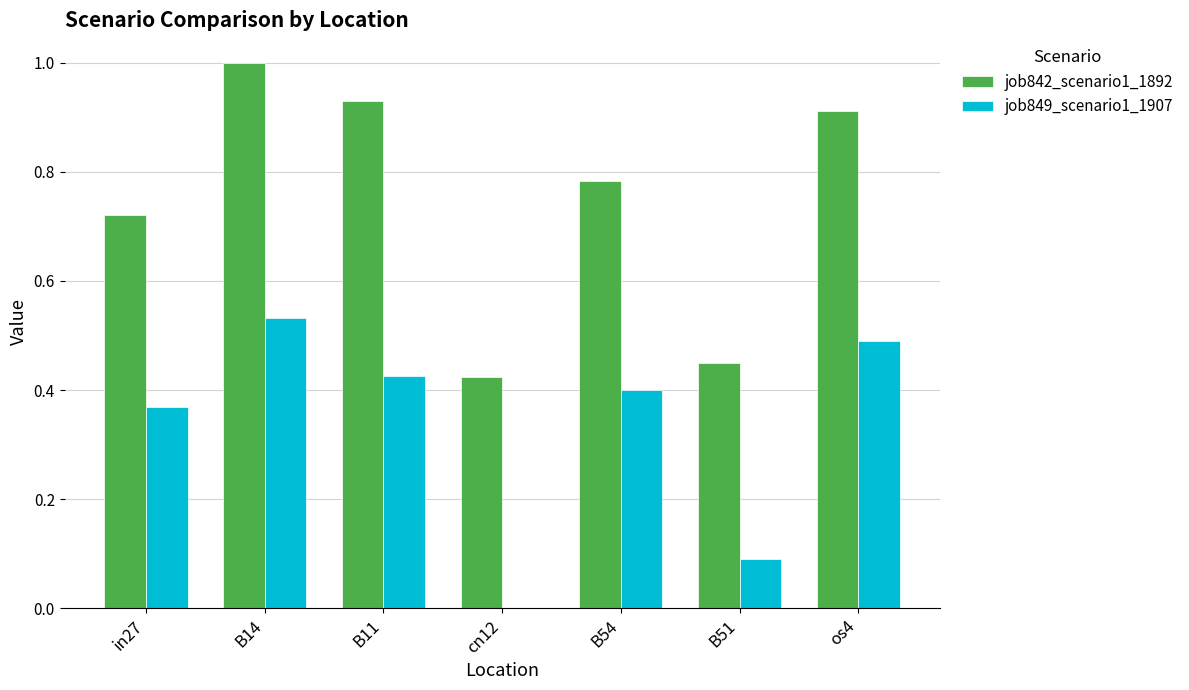

What is the maximum value shown in the chart?

1.0